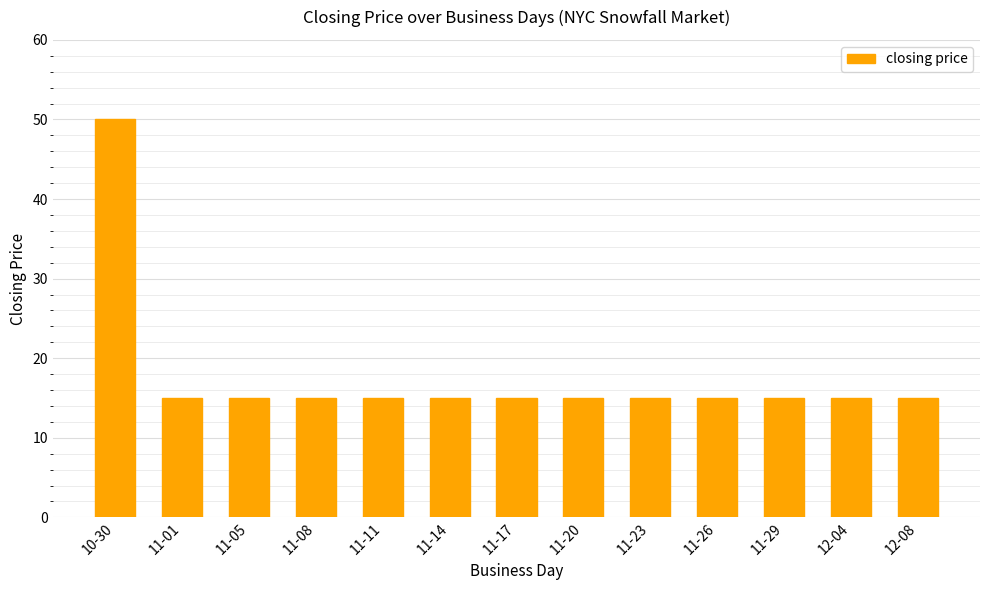

What is the greatest value displayed?

50